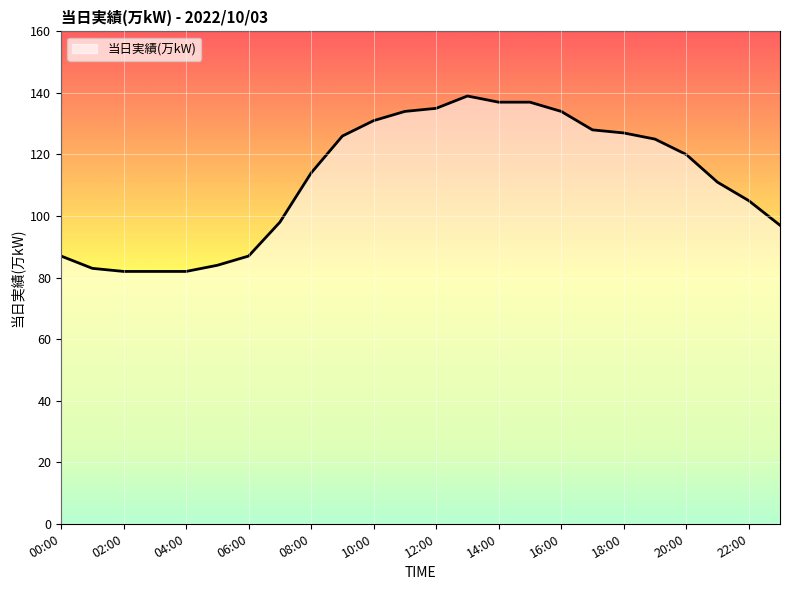

What is the greatest value displayed?

139